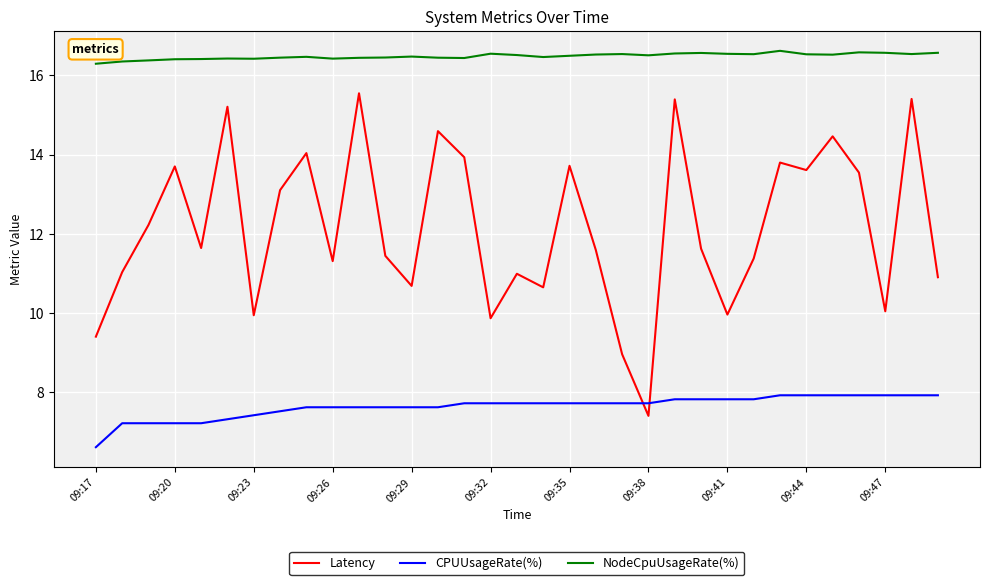

Which series has the largest total across all categories?

NodeCpuUsageRate(%)